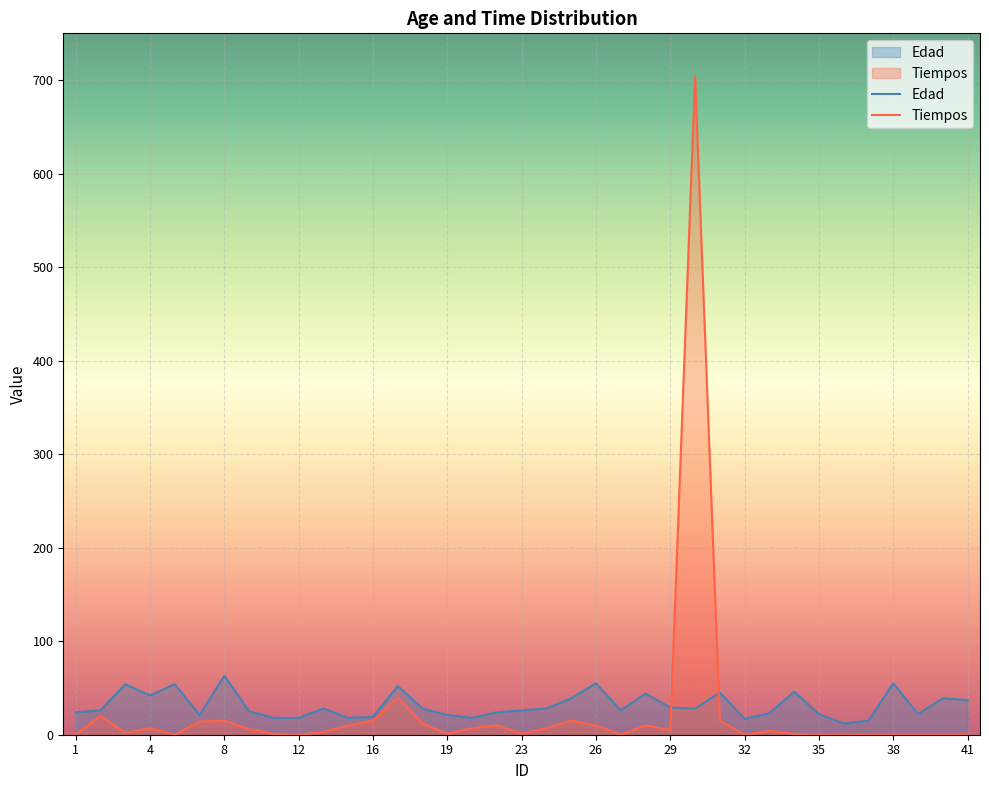

At 26, list the series in order from largest to smallest.

Edad, Tiempos